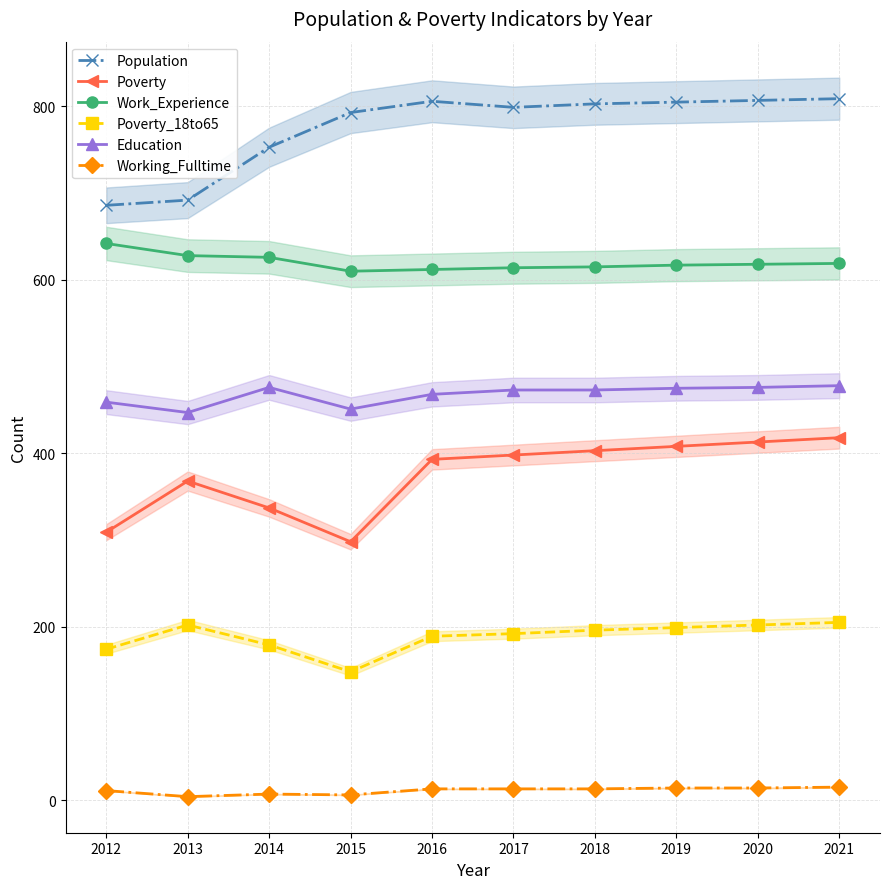

Where is Population nearest to the value 747?

2014